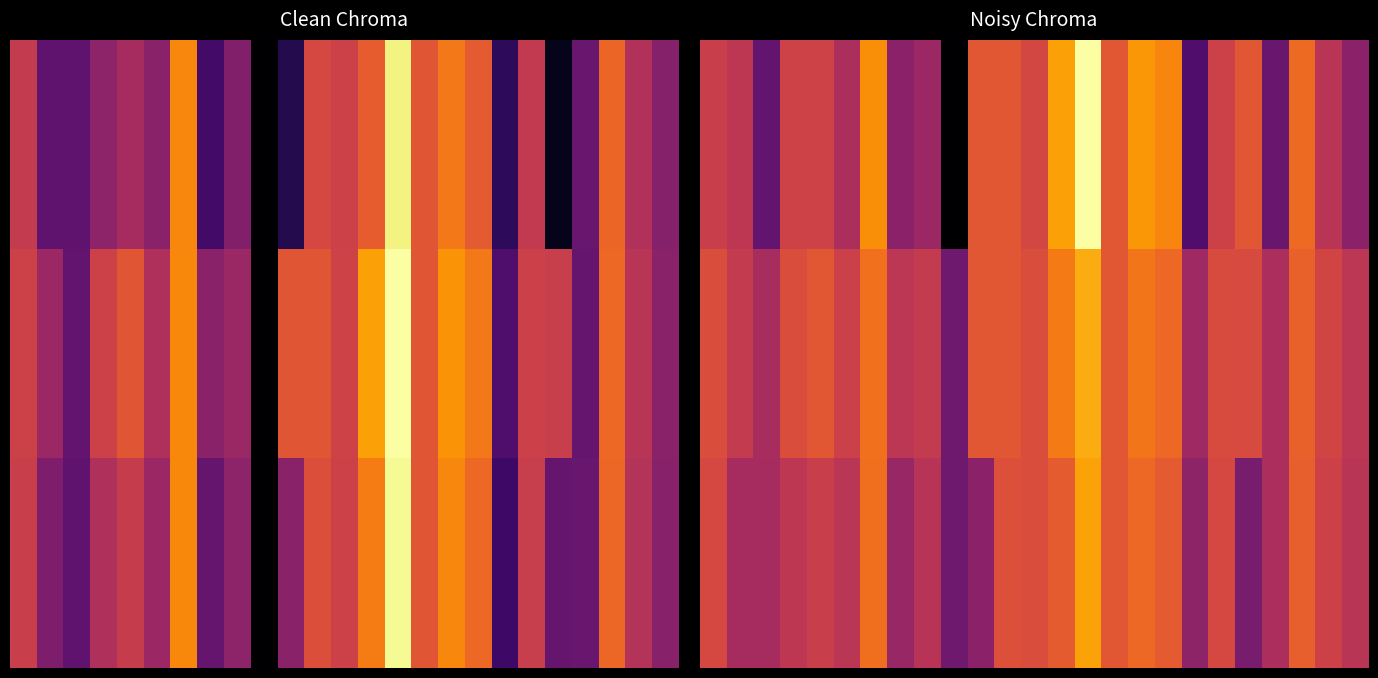

At how many categories does at least one series exceed 0?

25